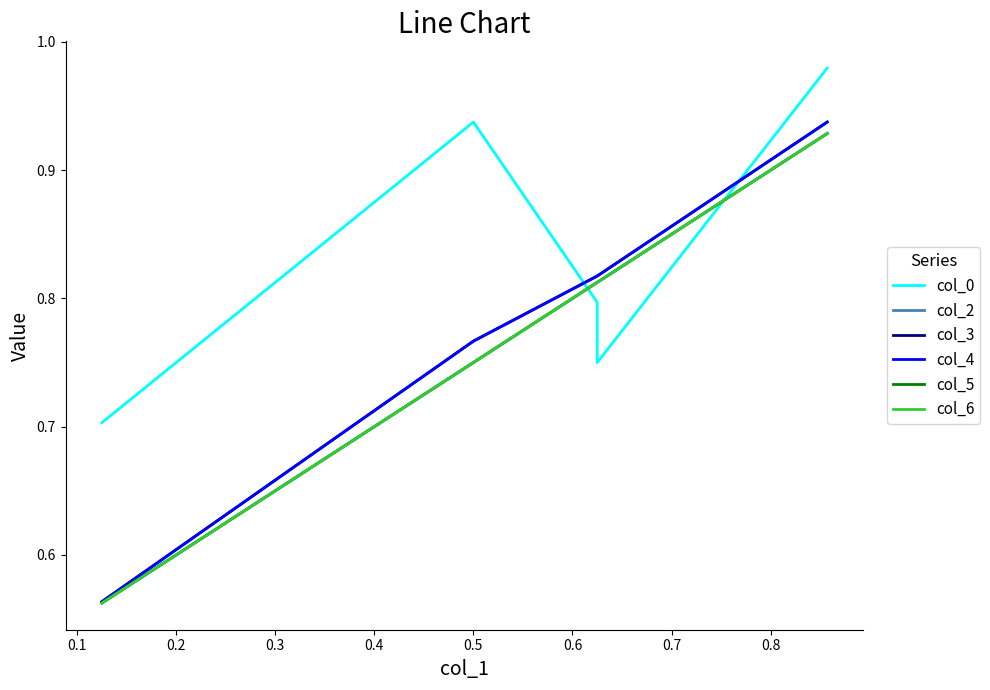

Reading left to right, extract all data points from this chart.

col_0: 0.7	0.9	0.8	0.8	1.0
col_2: 0.6	0.8	0.8	0.8	0.9
col_3: 0.6	0.8	0.8	0.8	0.9
col_4: 0.6	0.8	0.8	0.8	0.9
col_5: 0.6	0.8	0.8	0.8	0.9
col_6: 0.6	0.8	0.8	0.8	0.9